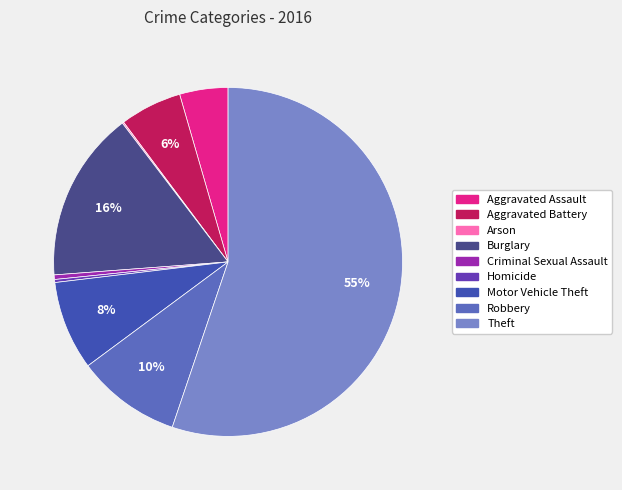

Which category accounts for the majority?

Theft